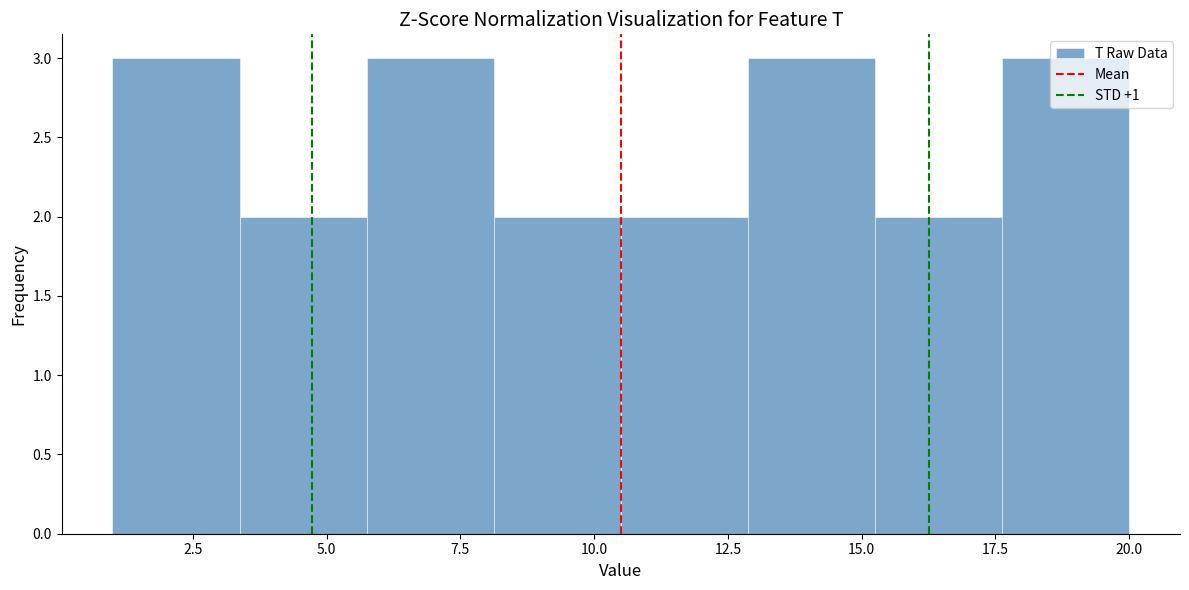

What is the height of the bar covering 15.5 to 17.5 on the x-axis? Neither the bar edges nor the heights are printed on the chart, so give them approximately, as read against the axes.

2